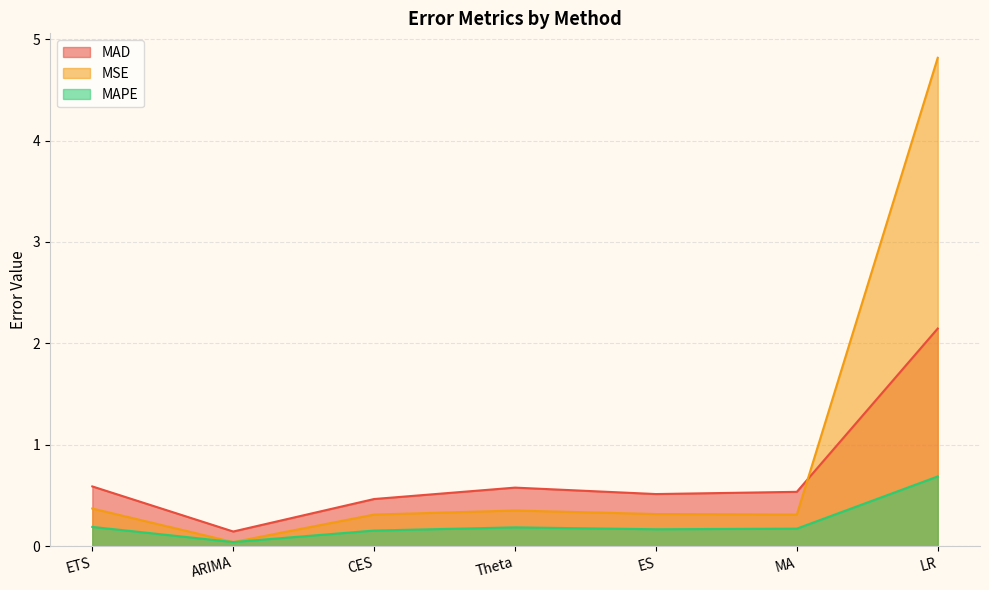

Which series has the largest range (max minus min)?

MSE